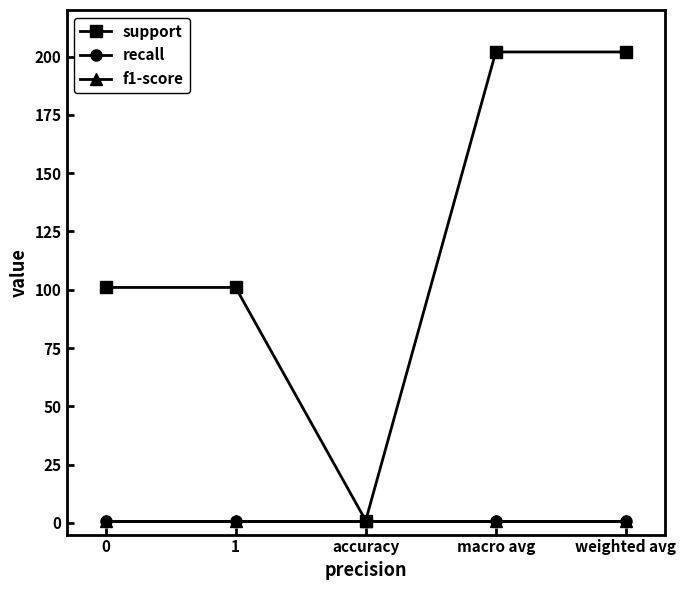

True or false: recall and f1-score intersect in this chart.

False